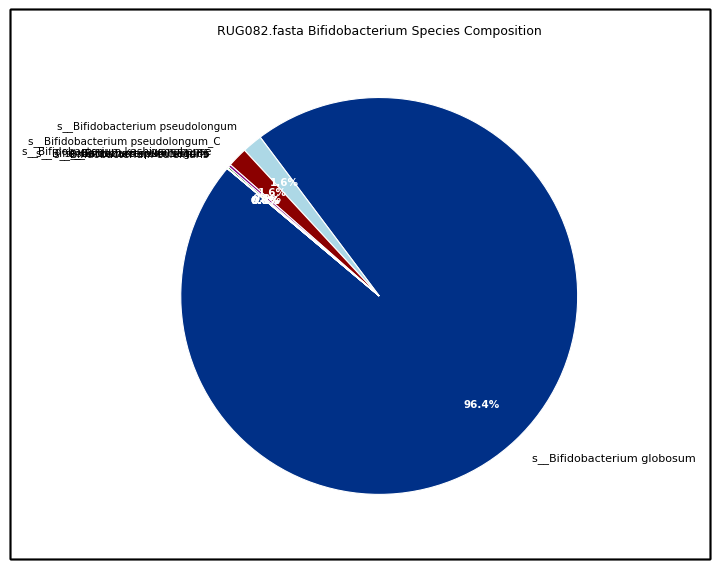

Which category has the biggest portion of the pie?

s__Bifidobacterium globosum